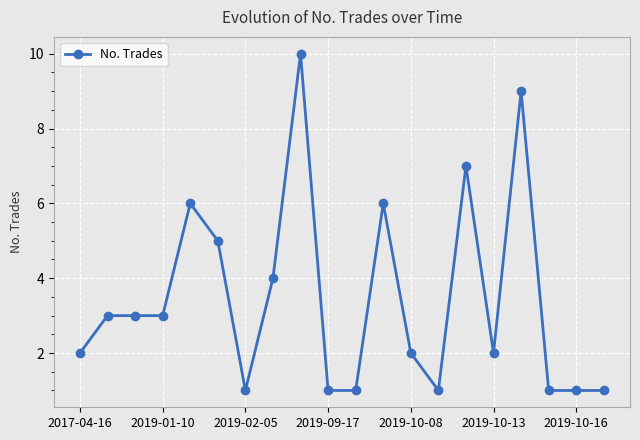

What is the greatest value displayed?

10